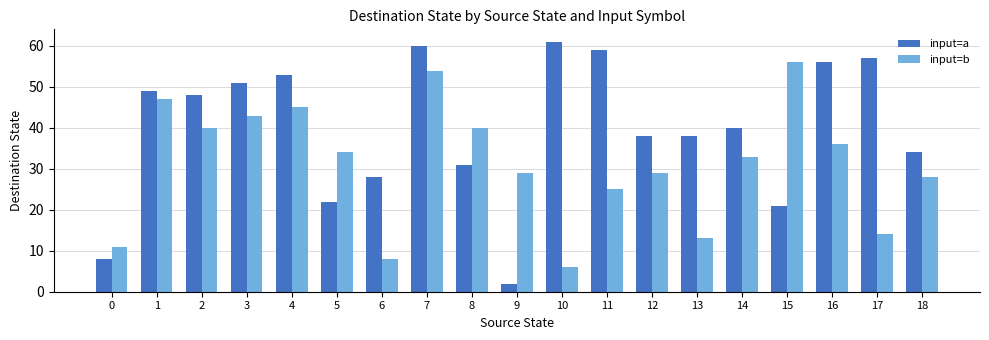

At how many categories does at least one series exceed 20?

18